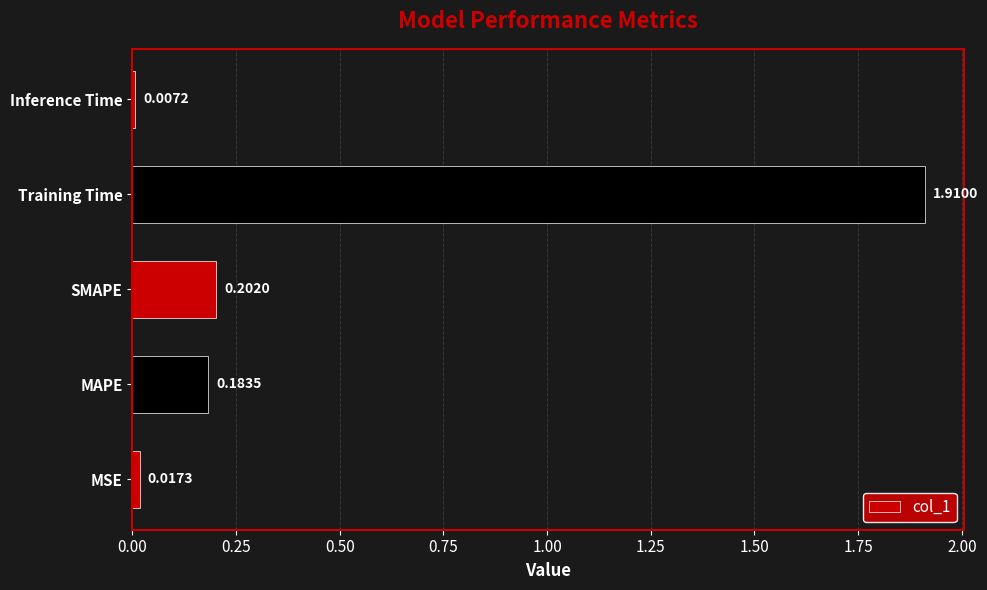

Which label corresponds to the largest value in the chart?

Training Time